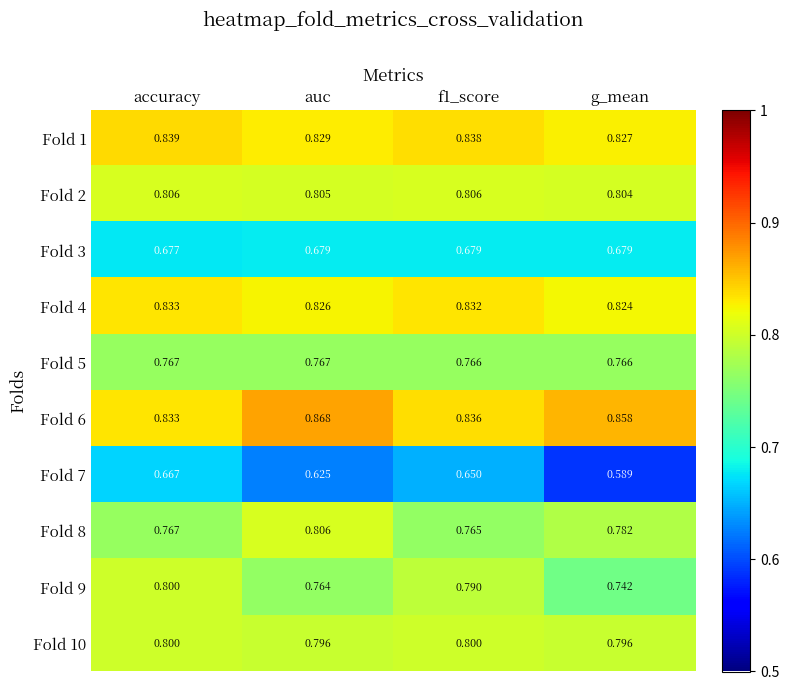

What is the total value across all series at f1_score?

7.8